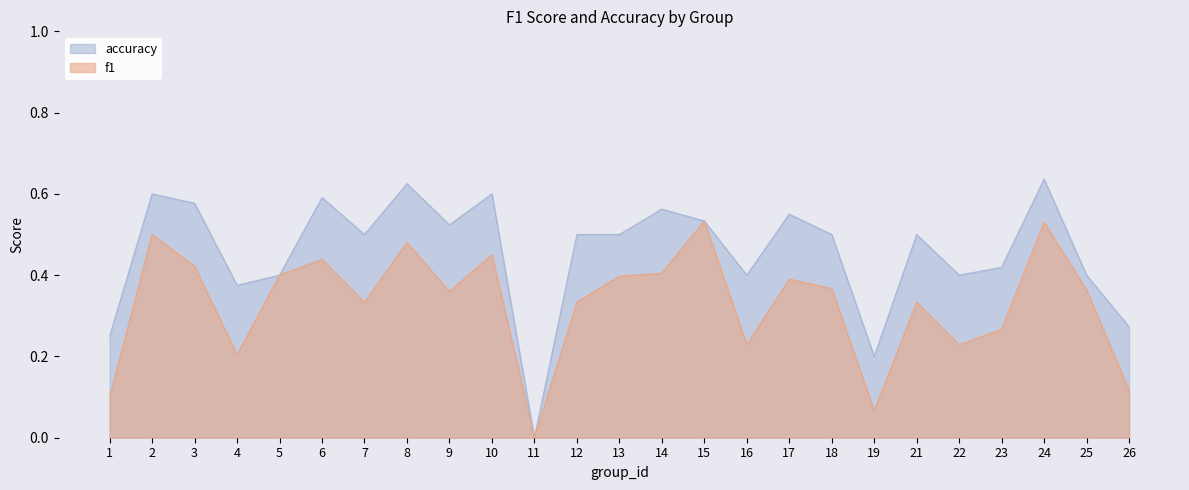

Count the number of categories in the chart.

25